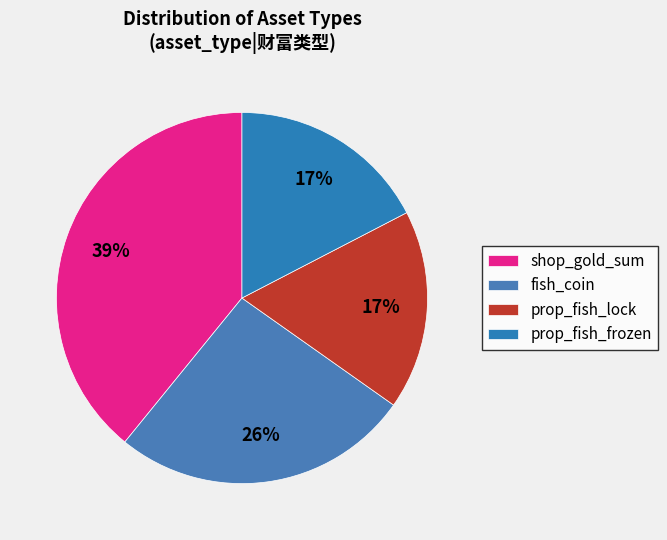

Count the number of slices in the pie.

4